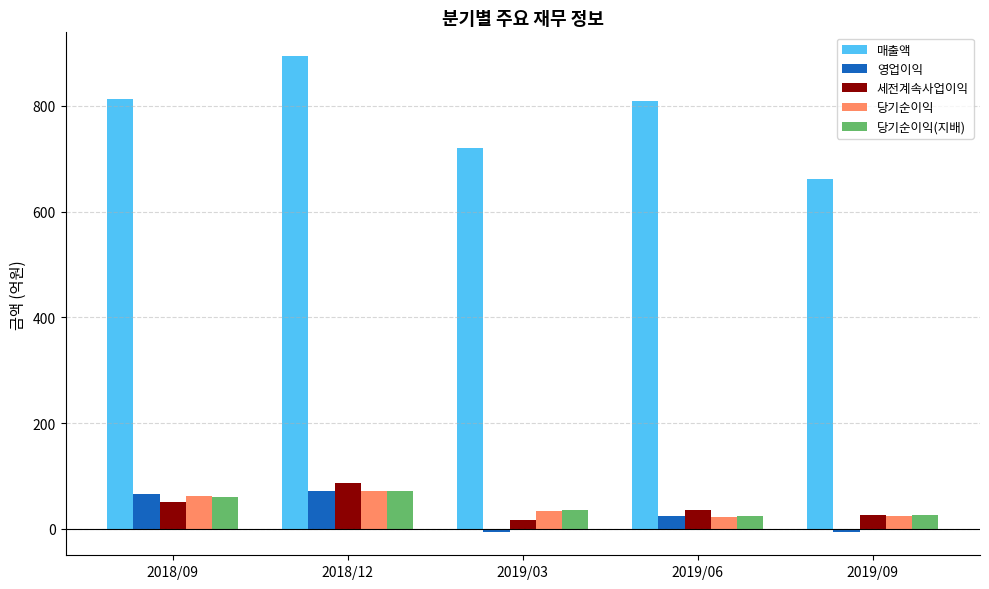

Which series has the largest range (max minus min)?

매출액